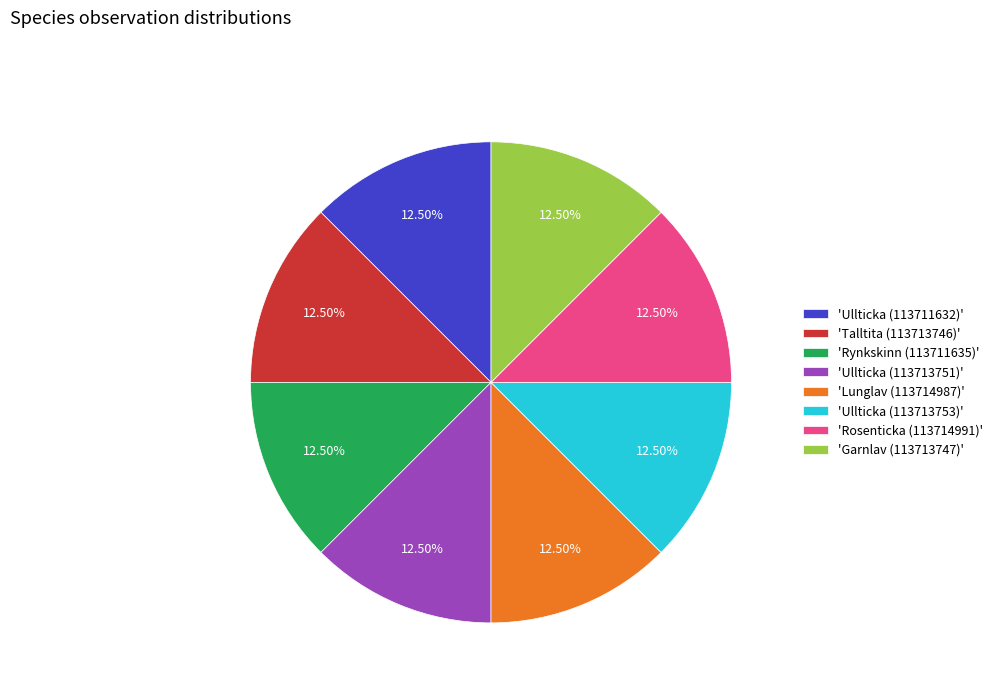

What is the ratio of the value at 'Rynkskinn (113711635)' to the value at 'Ullticka (113713751)'?

1.0